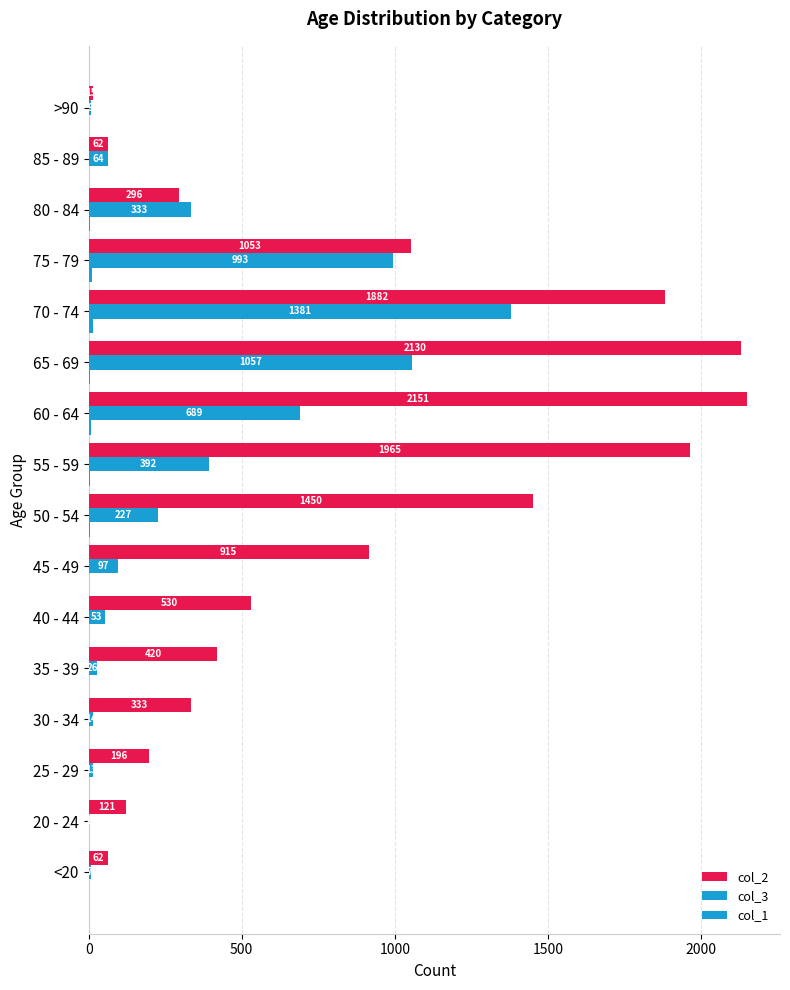

What is the sum of all col_1 values?

60